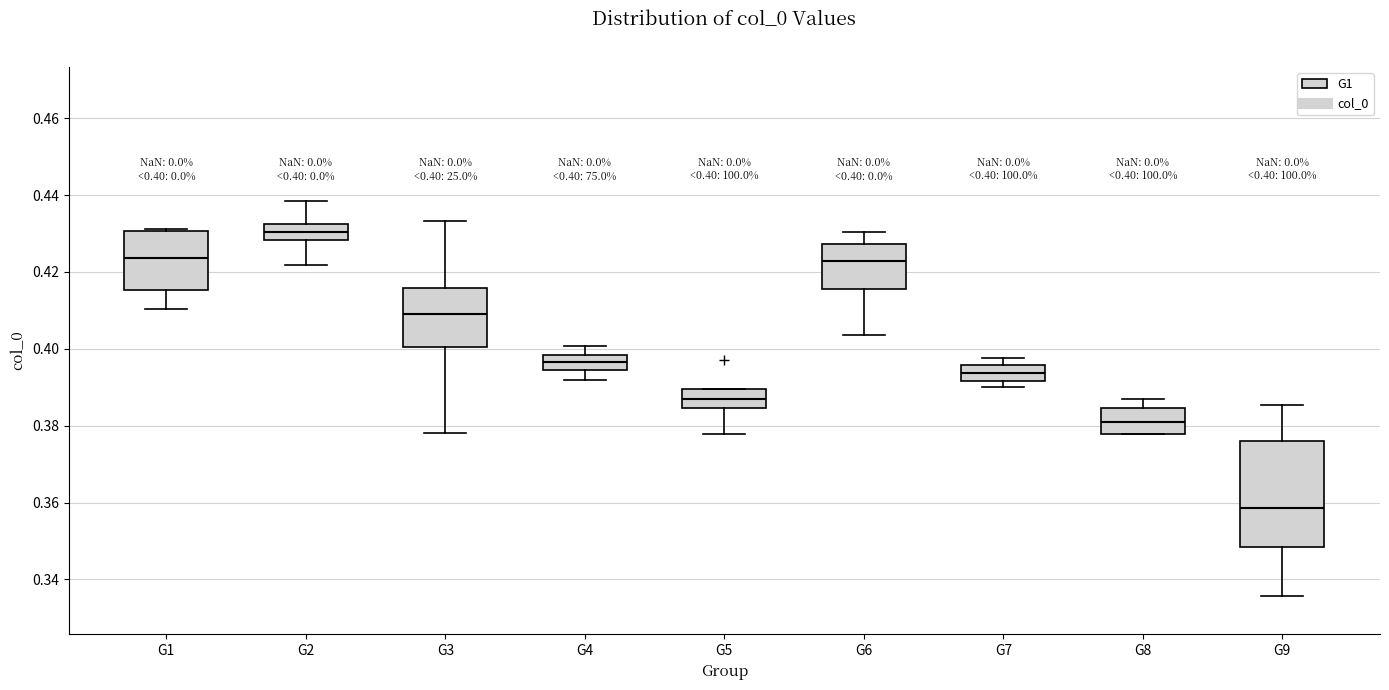

Which box's median line is the lowest?

G9